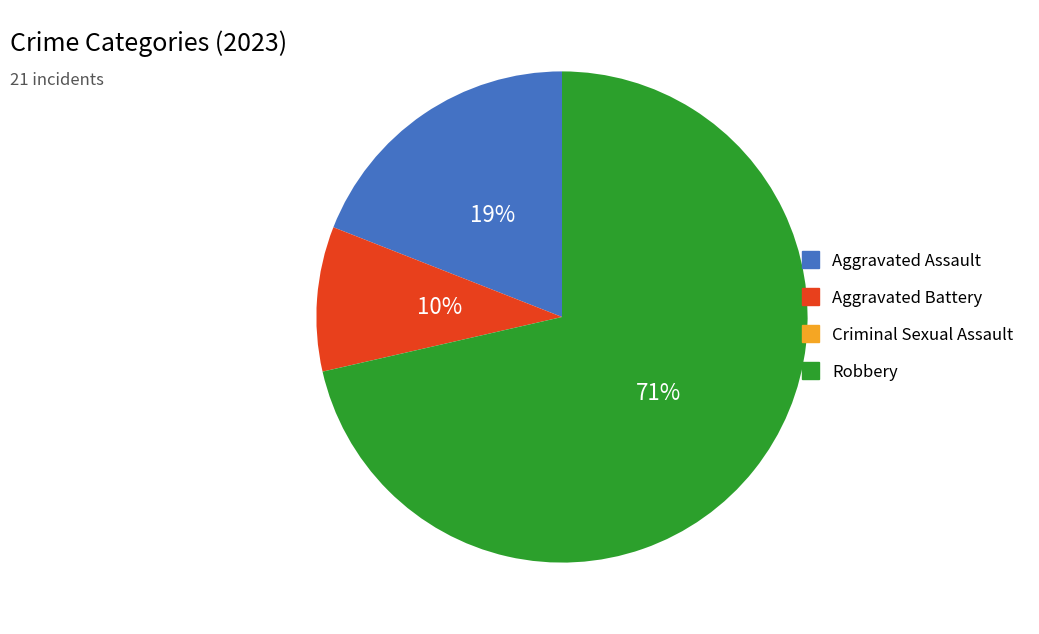

To the nearest percent, what is the average slice percentage?

33%